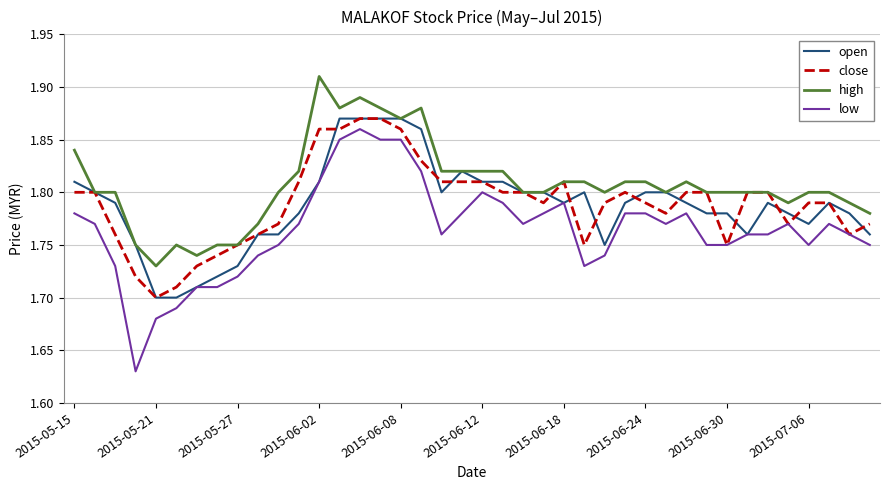

True or false: low and high intersect in this chart.

False